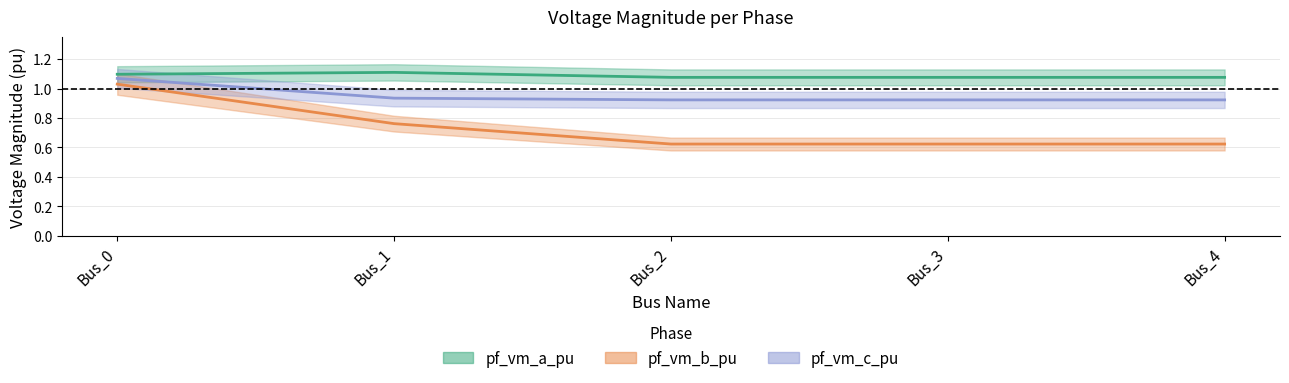

The value of pf_vm_b_pu at Bus_4 is 0.2. True or false?

False